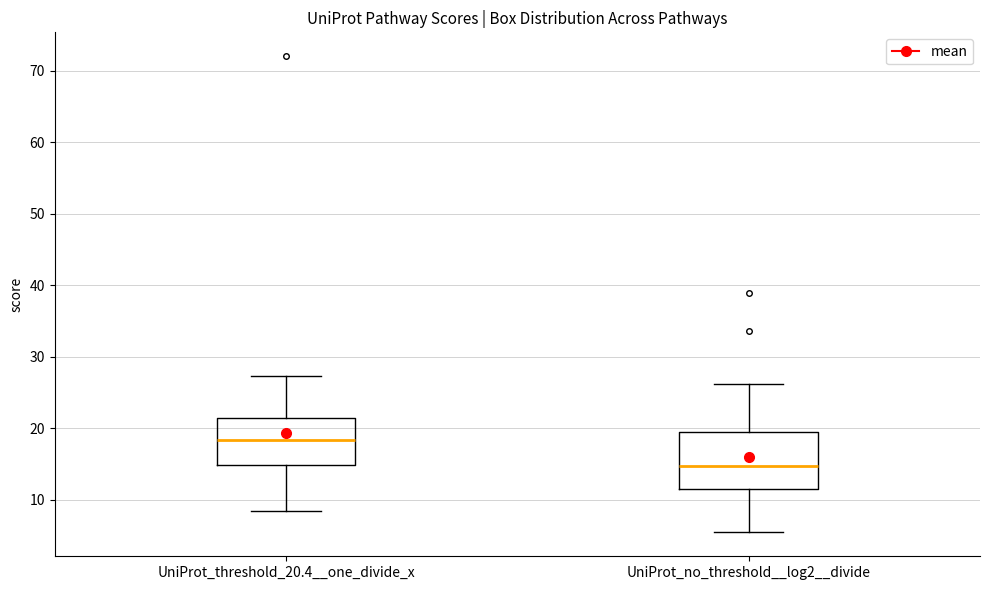

Reading left to right, transcribe this box plot: for each box, give where its median line is, the range the box spans, and where its two whiskers end, as read against the y-axis. The values are not printed on the chart, so give them approximately, as read against the axis.

UniProt_threshold_20.4__one_divide_x: median 18, box 15 to 21, whiskers 8 to 27
UniProt_no_threshold__log2__divide: median 15, box 12 to 19, whiskers 5 to 26